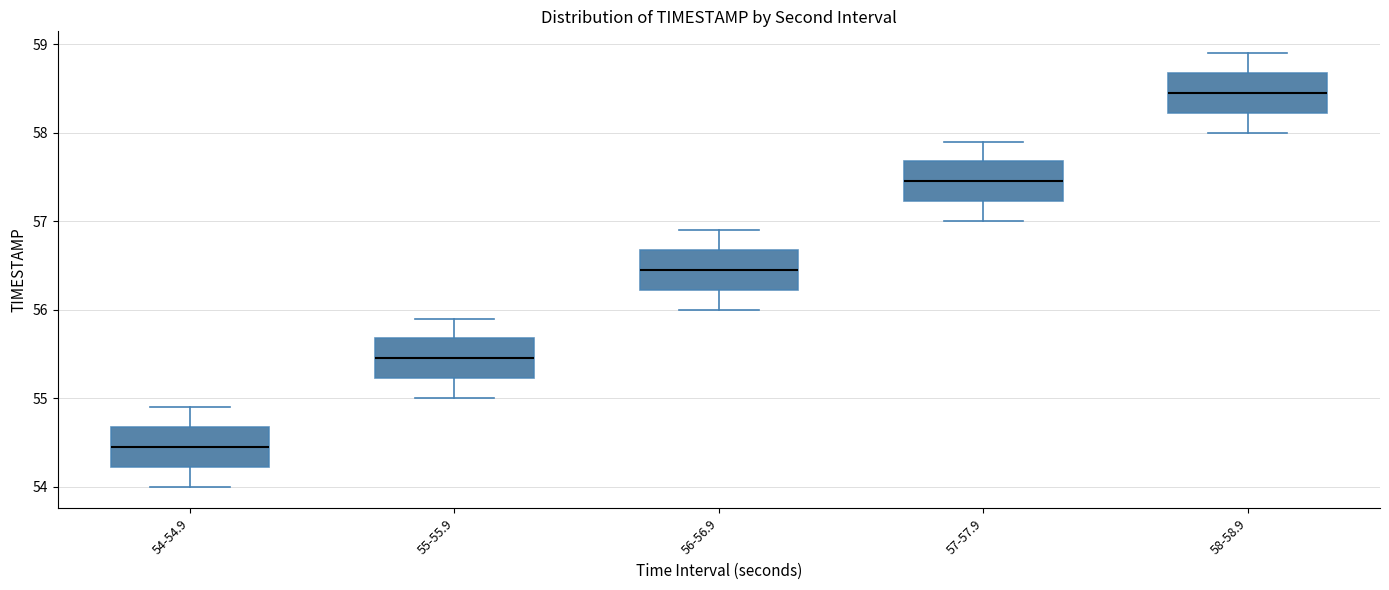

Reading left to right, transcribe this box plot: for each box, give where its median line is, the range the box spans, and where its two whiskers end, as read against the y-axis. The values are not printed on the chart, so give them approximately, as read against the axis.

54-54.9: median 54.5, box 54.2 to 54.7, whiskers 54.0 to 54.9
55-55.9: median 55.5, box 55.2 to 55.7, whiskers 55.0 to 55.9
56-56.9: median 56.5, box 56.2 to 56.7, whiskers 56.0 to 56.9
57-57.9: median 57.5, box 57.2 to 57.7, whiskers 57.0 to 57.9
58-58.9: median 58.5, box 58.2 to 58.7, whiskers 58.0 to 58.9